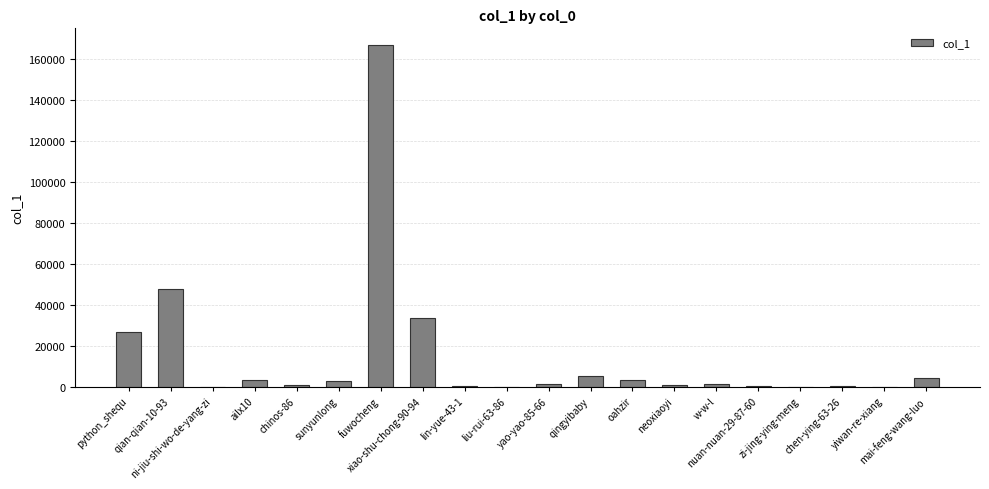

The chart shows a value of 72055 at qian-qian-10-93. True or false?

False